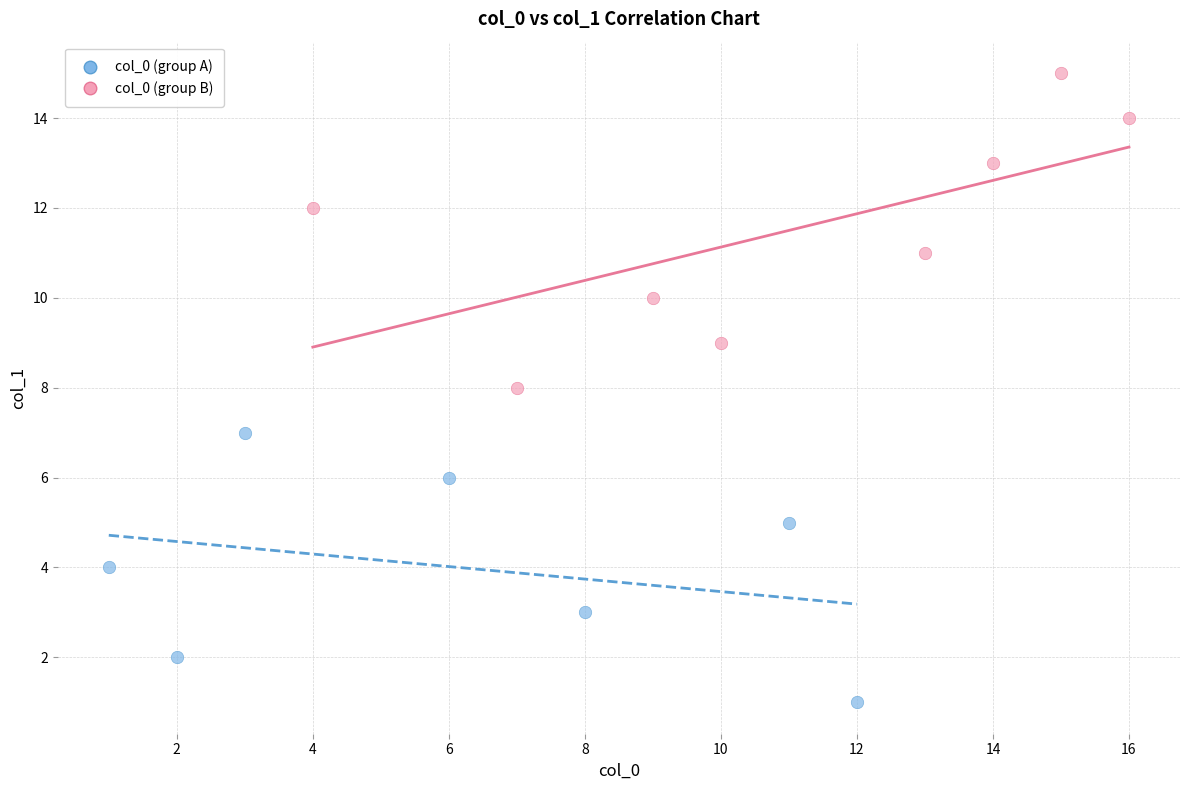

Which series contains the lowest Y value?

col_0 (group A)